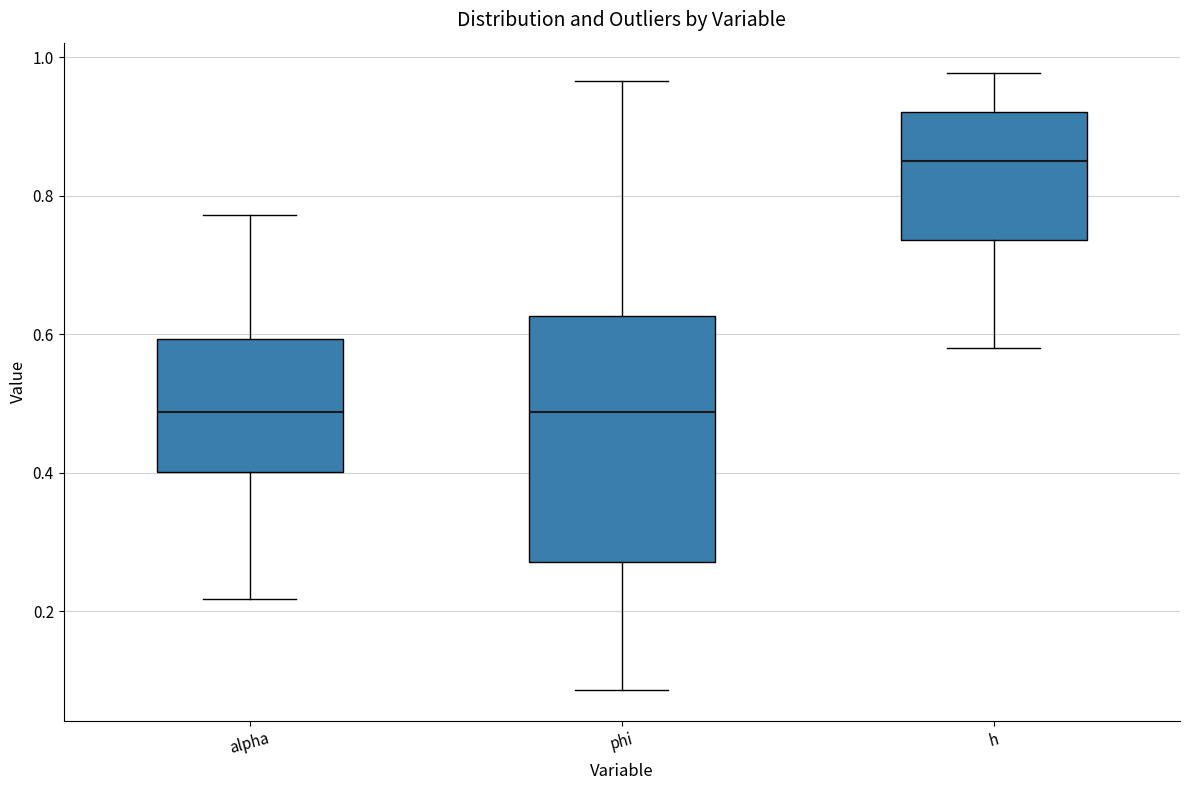

Which box has the highest median line?

h